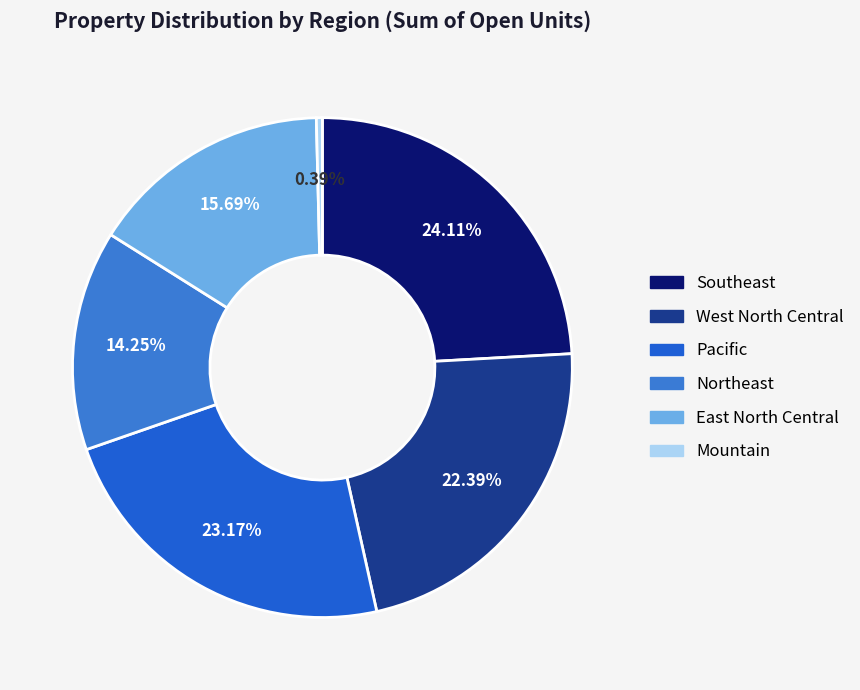

To the nearest percent, what is the combined percentage of West North Central and East North Central?

38%